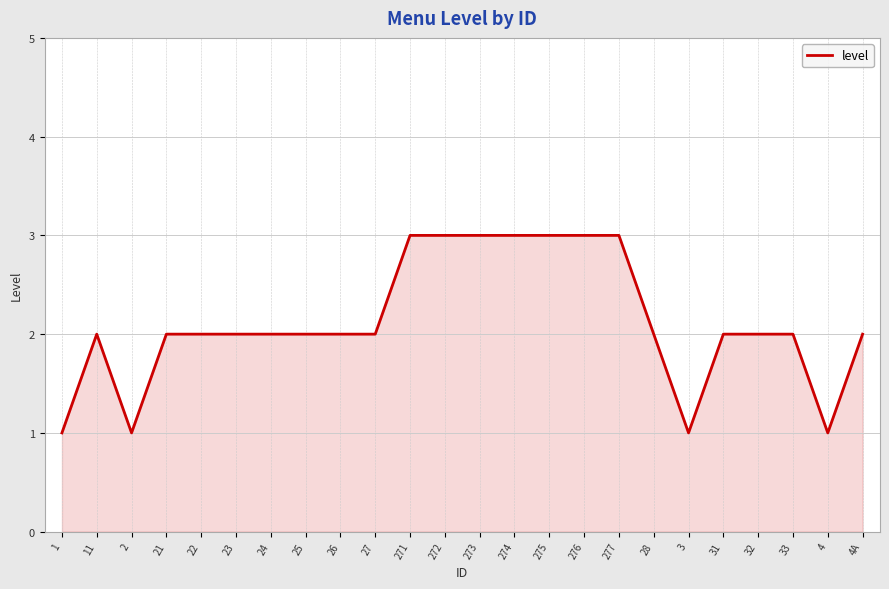

Approximately how many times larger is the value at 273 compared to 22?

1.5